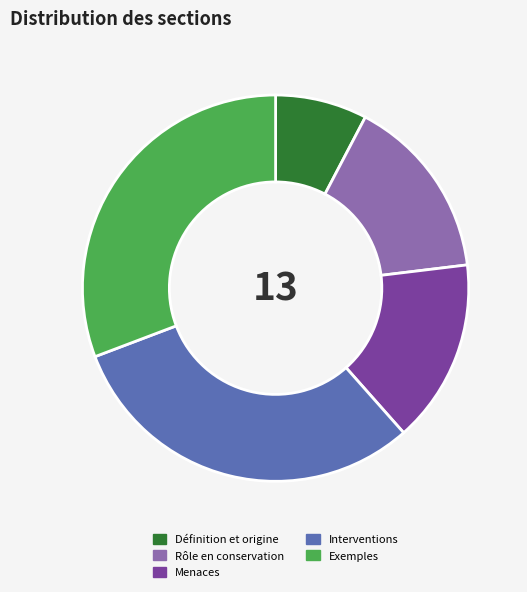

Do Interventions and Menaces together represent more than half of the pie?

No